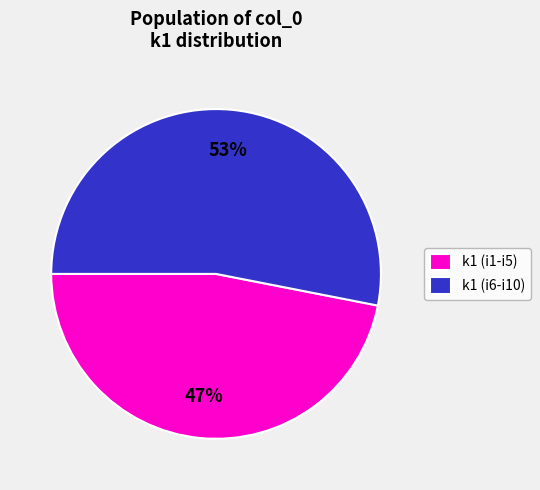

True or false: k1 (i1-i5) accounts for 47% of the total.

True